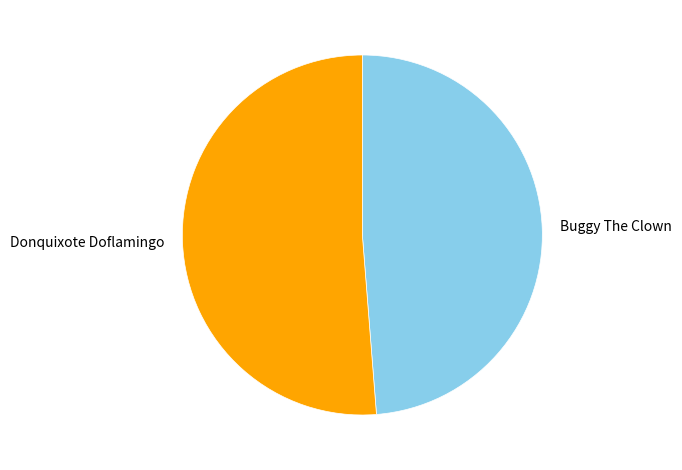

Is there any slice that represents more than half of the pie?

Yes